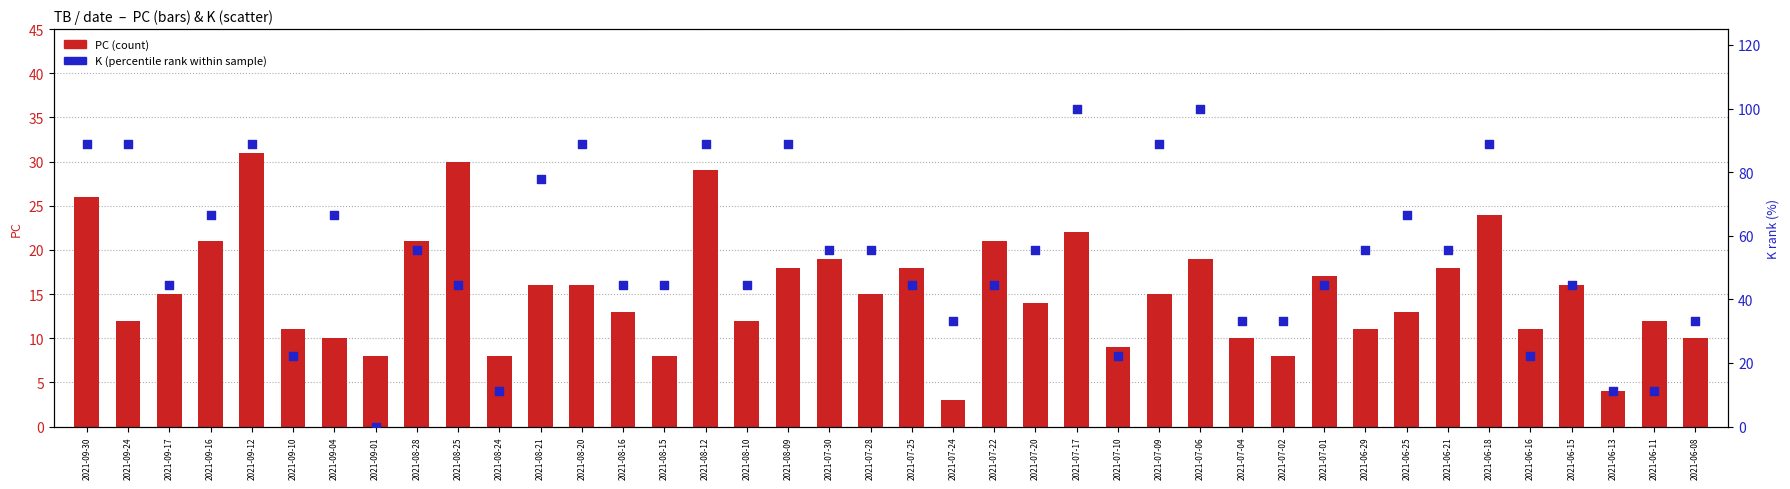

Which series contains the lowest Y value?

K (percentile rank)